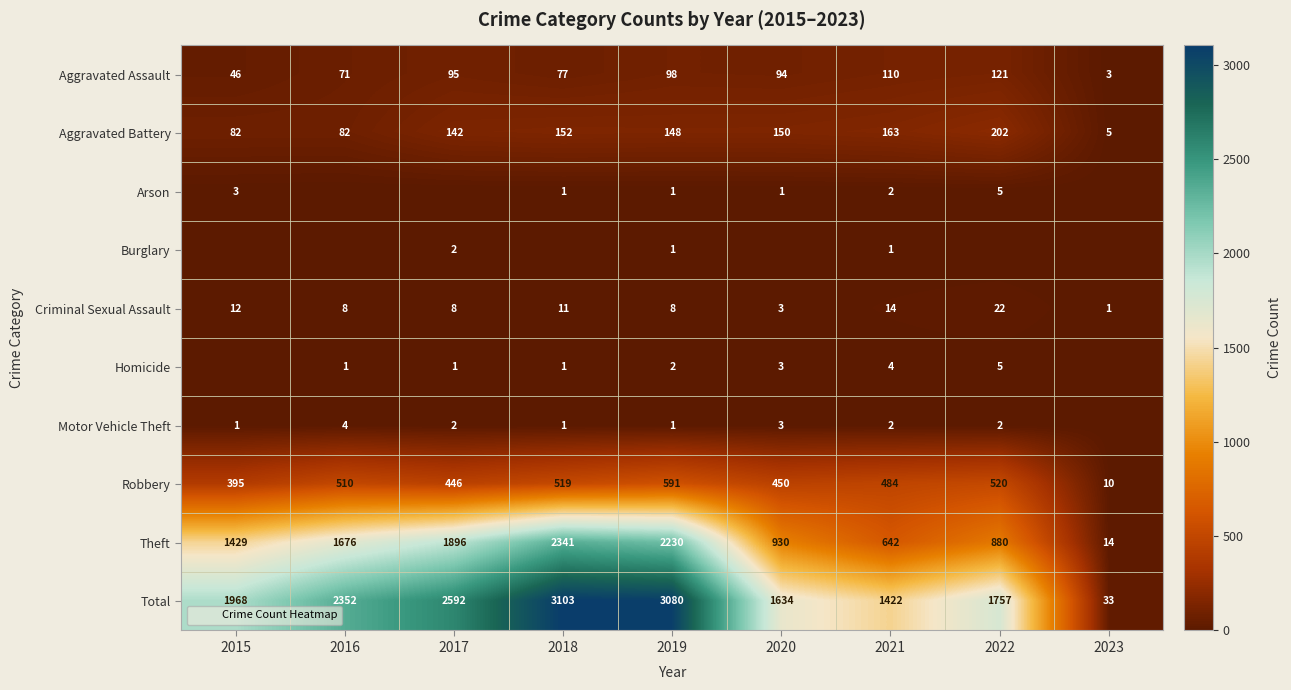

What value does the Theft series have at 2015, to the nearest 10?

1430